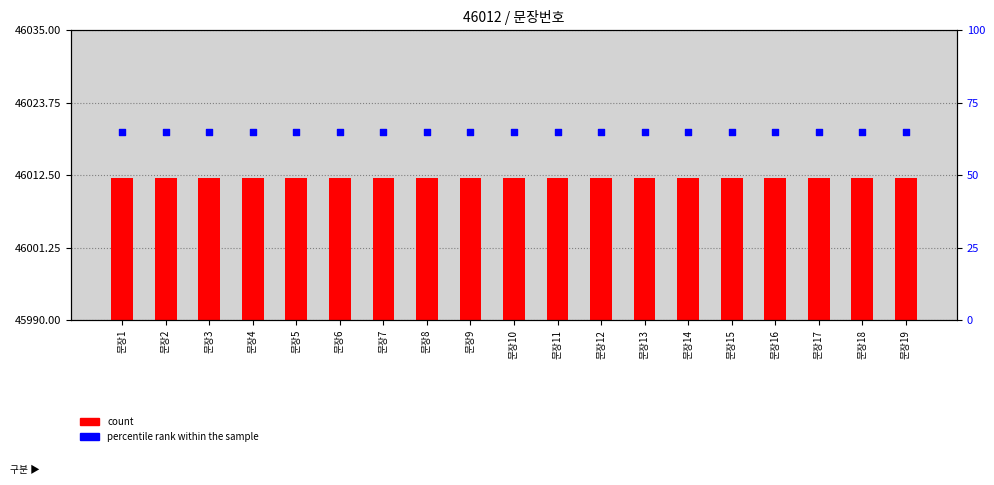

Which series has the widest spread of Y values?

count